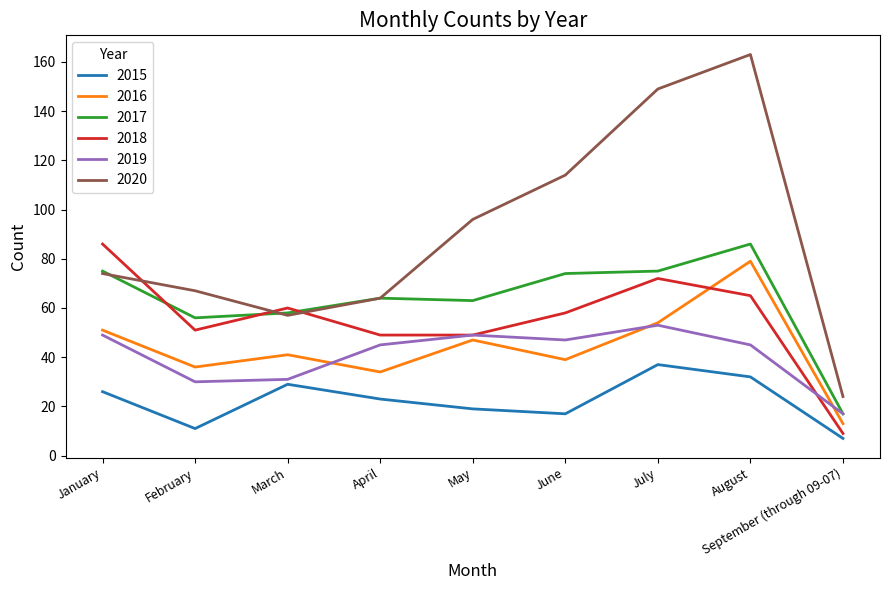

What position from the left is May?

5